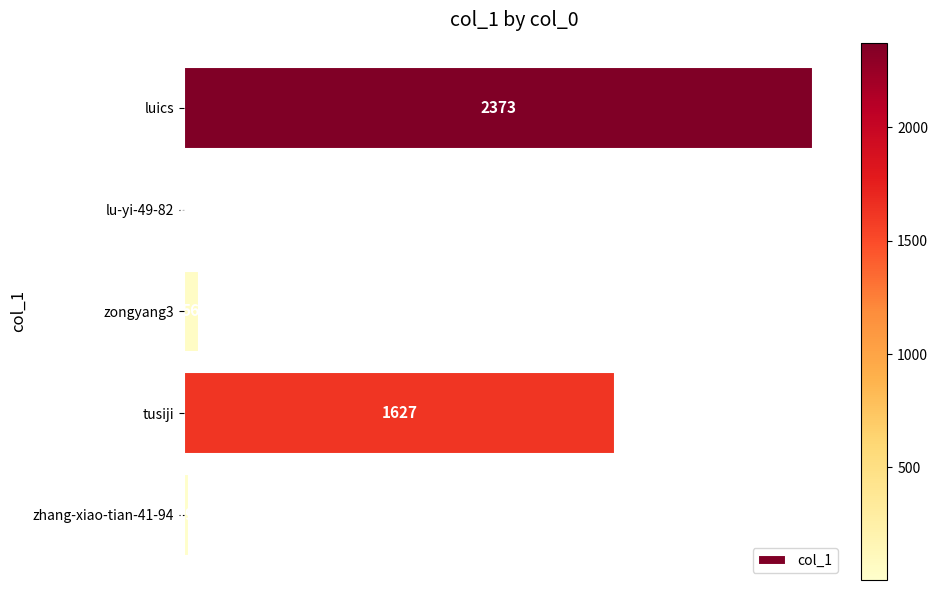

What is the greatest value displayed?

2373